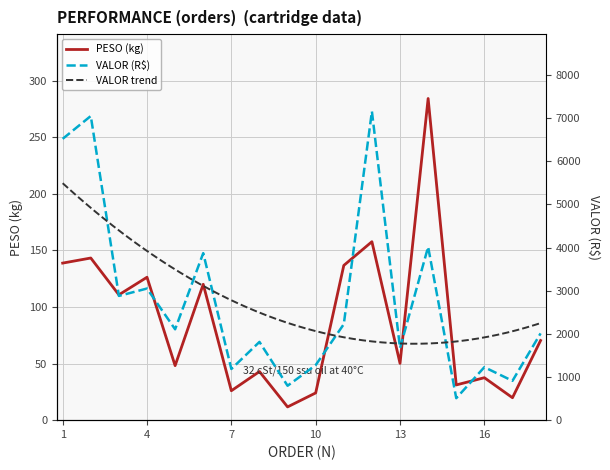

True or false: VALOR and PESO intersect in this chart.

False